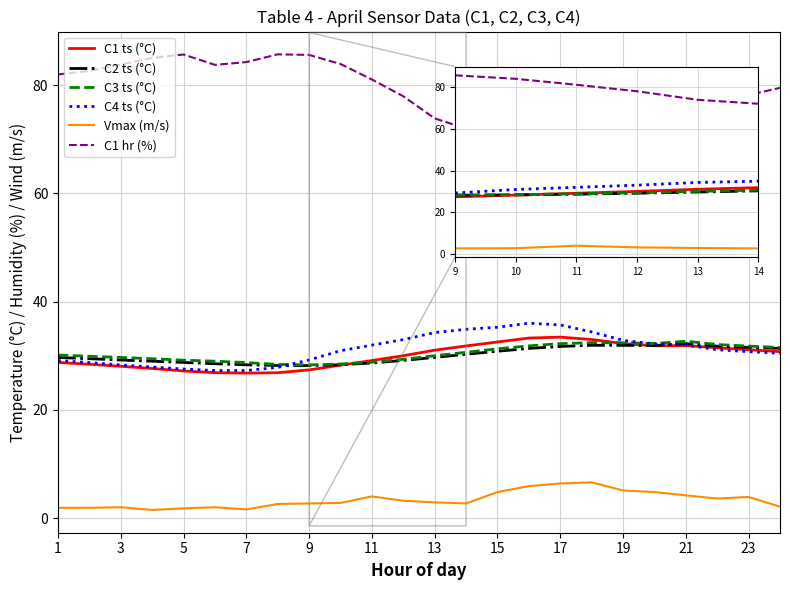

True or false: C2 ts (°C) and C1 hr (%) cross at least once.

False